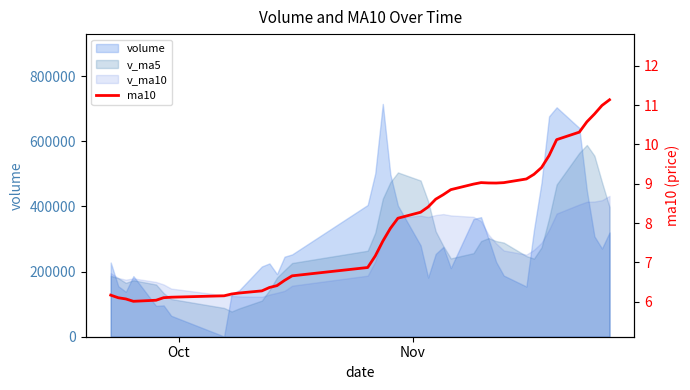

How many data points are less than 8?

19